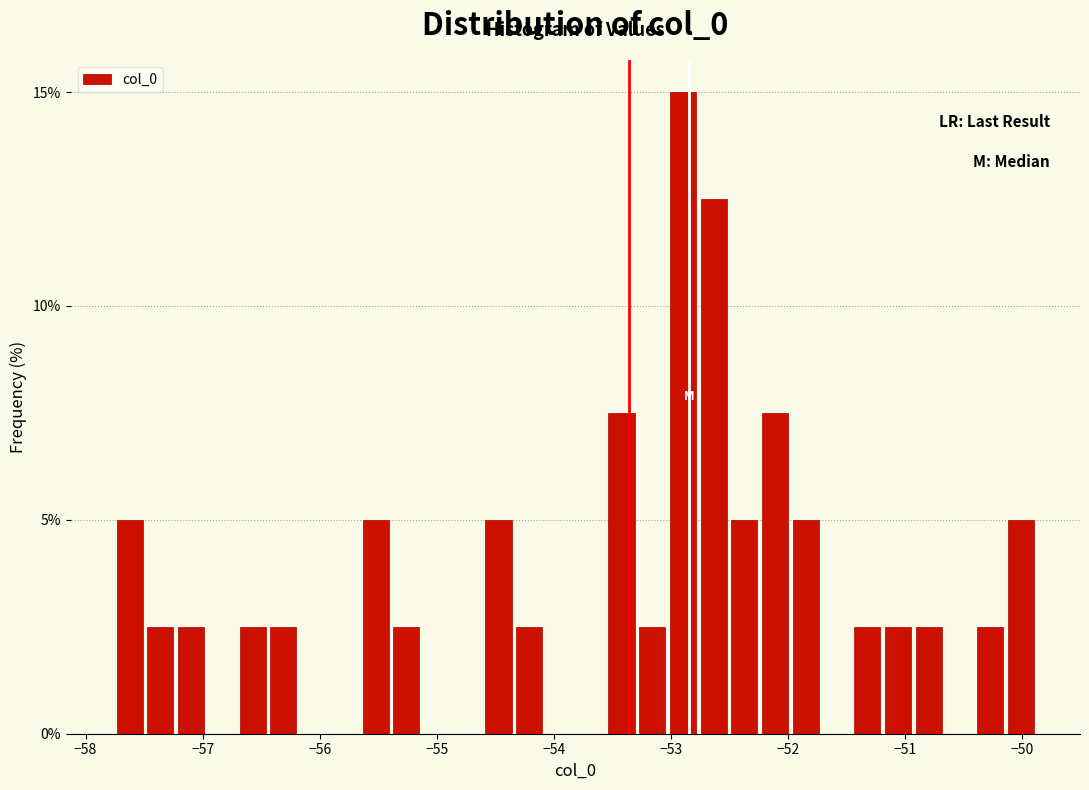

Read against the x-axis, roughly where is the centre of the tallest bar?

-52.9